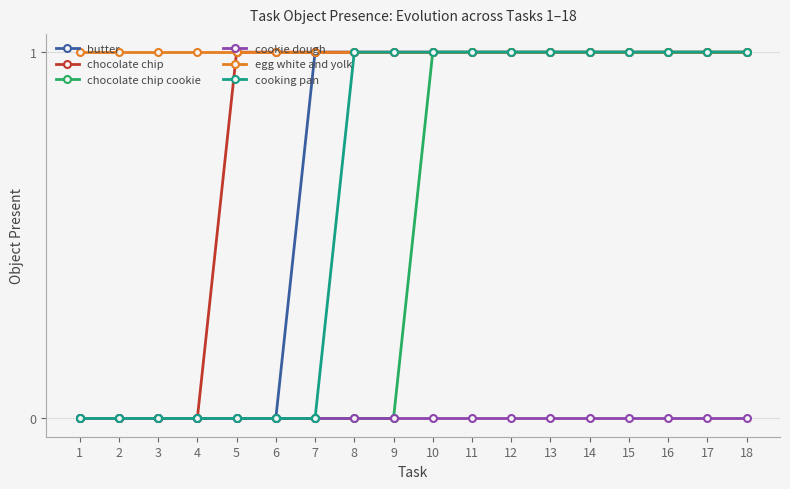

Count the number of categories in the chart.

18